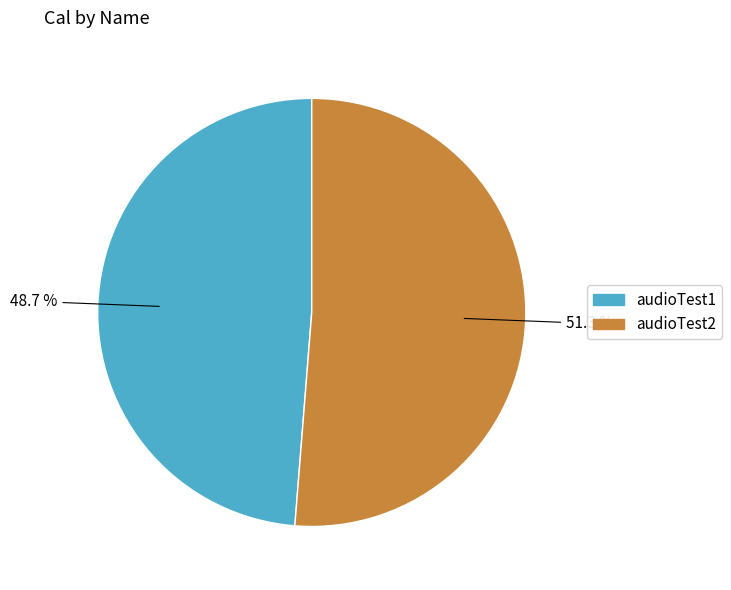

Does any single category account for the majority?

Yes